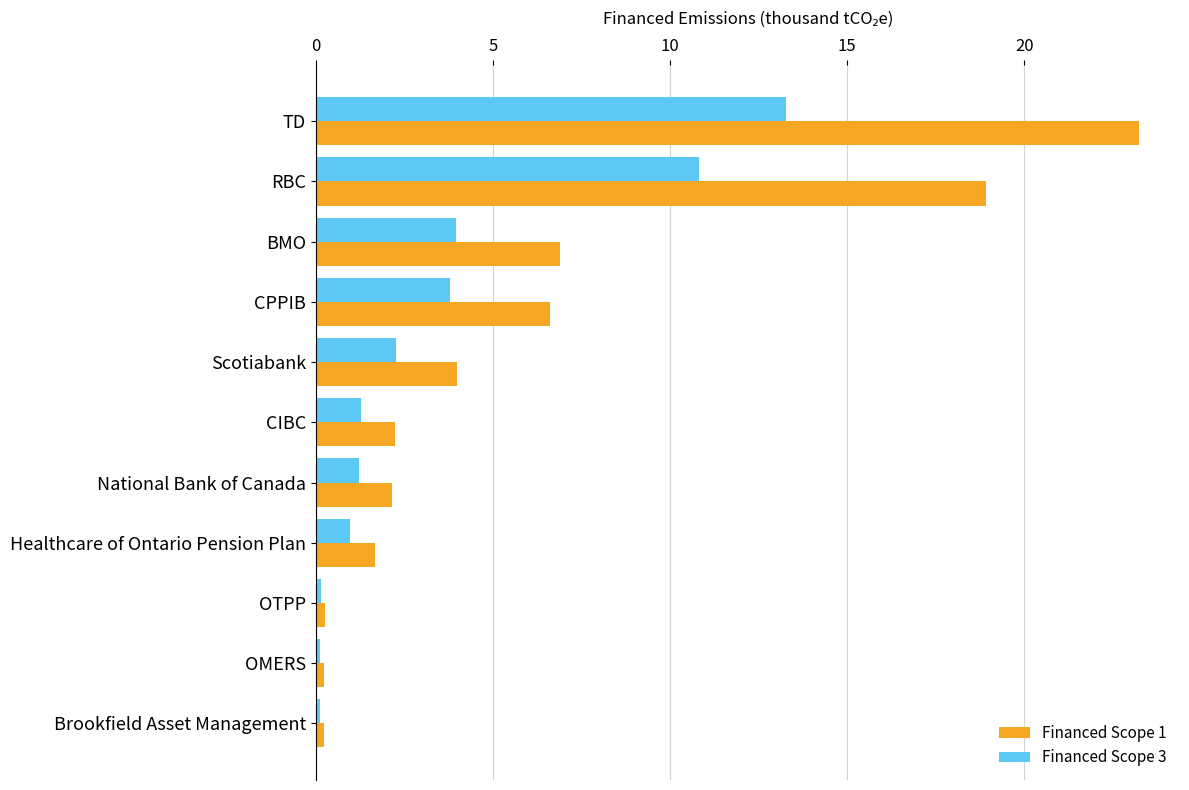

True or false: Financed Scope 1 has a value of 3.7 at BMO.

False